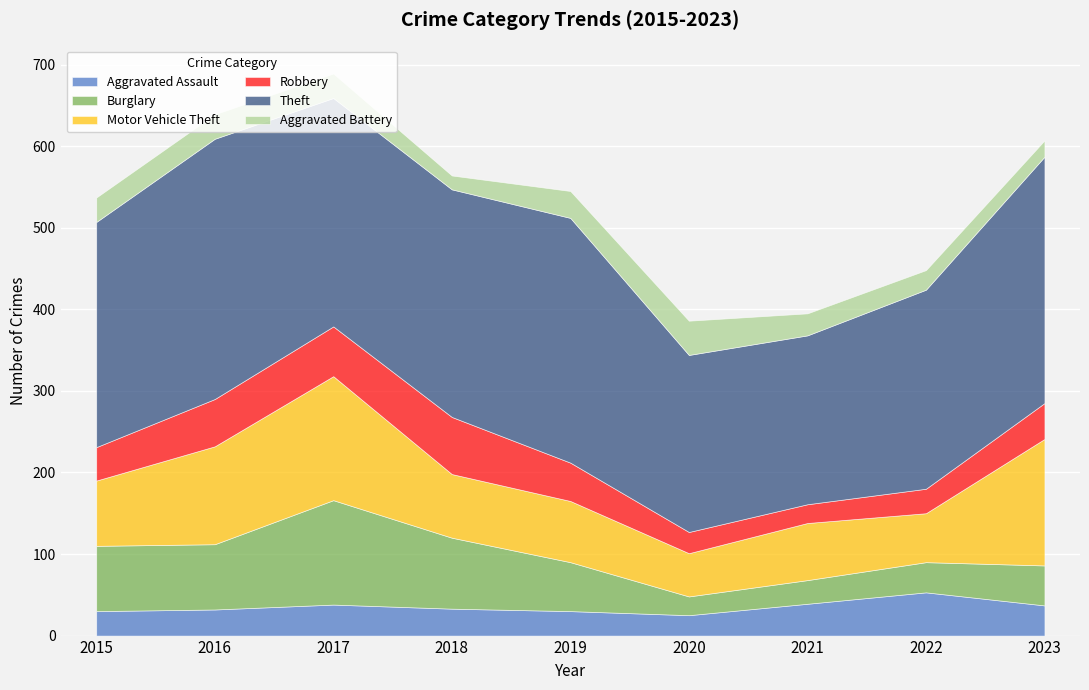

At which category is the sum across all series the highest?

2017